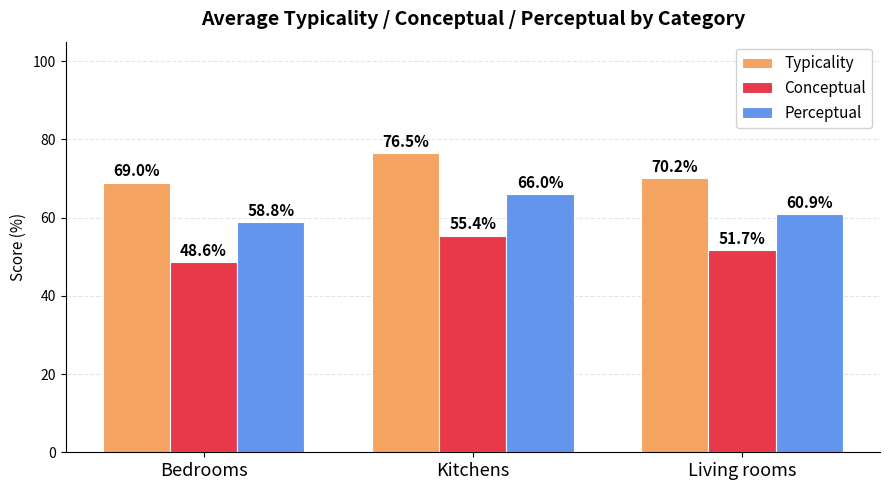

Between Bedrooms and Living rooms, which series saw the biggest shift?

Conceptual